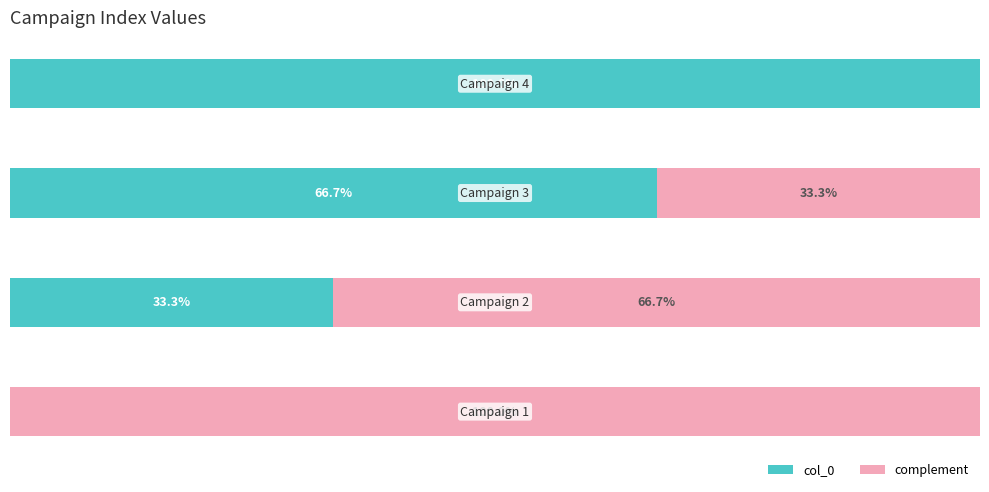

Reading left to right, what are all the values shown in this chart?

col_0: 0.0	33.3	66.7	100.0
complement: 100.0	66.7	33.3	0.0